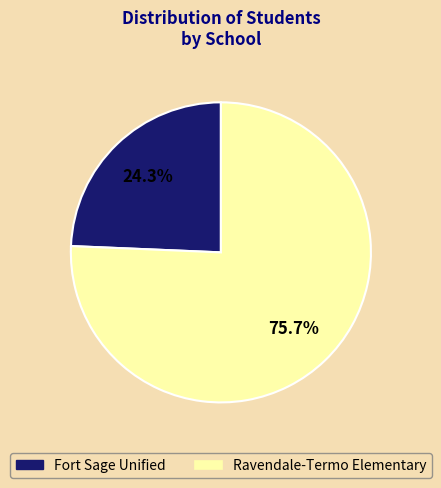

To the nearest percent, what percentage of the pie is Fort Sage Unified?

24%